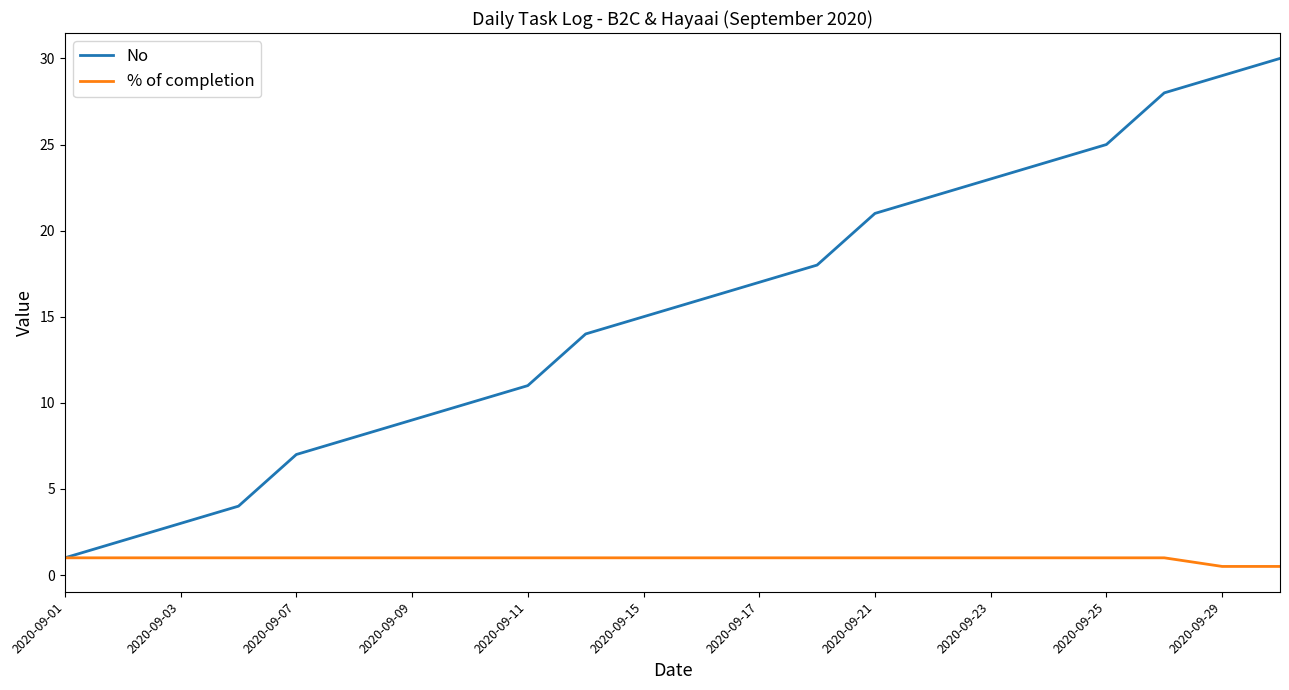

What is the sum of all % of completion values?

21.0